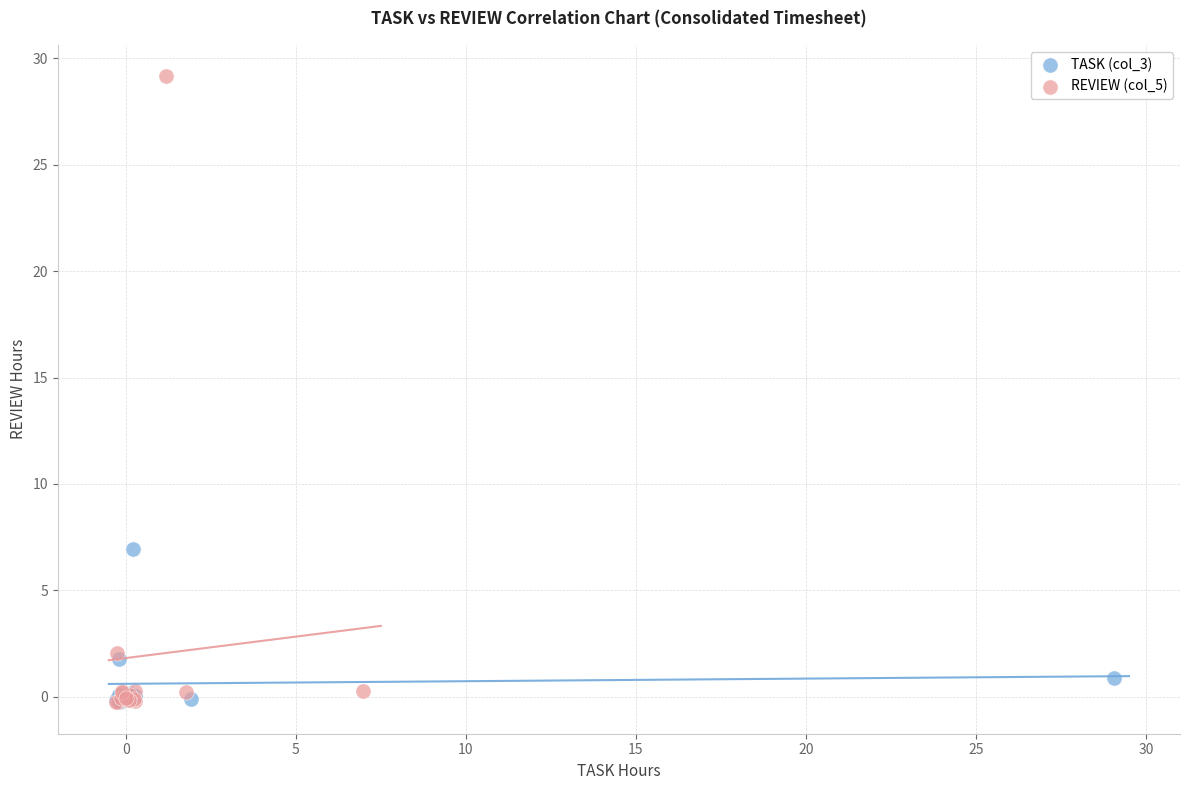

Which series reaches the maximum Y coordinate?

REVIEW (col_5)